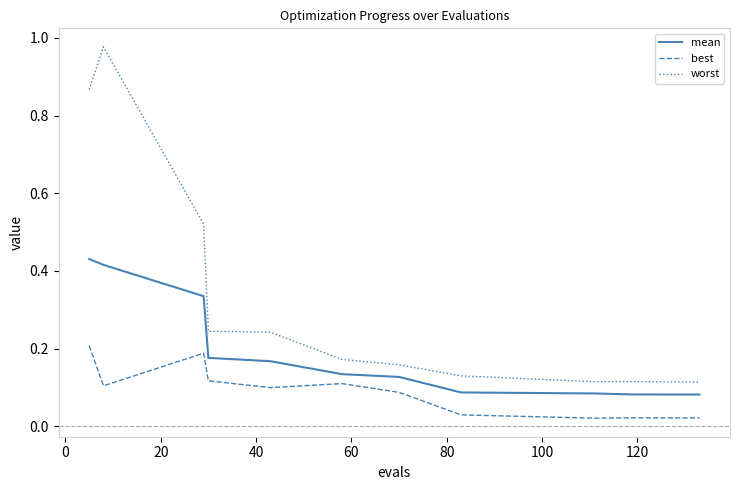

Rank the series by their maximum value, from lowest to highest.

best, mean, worst